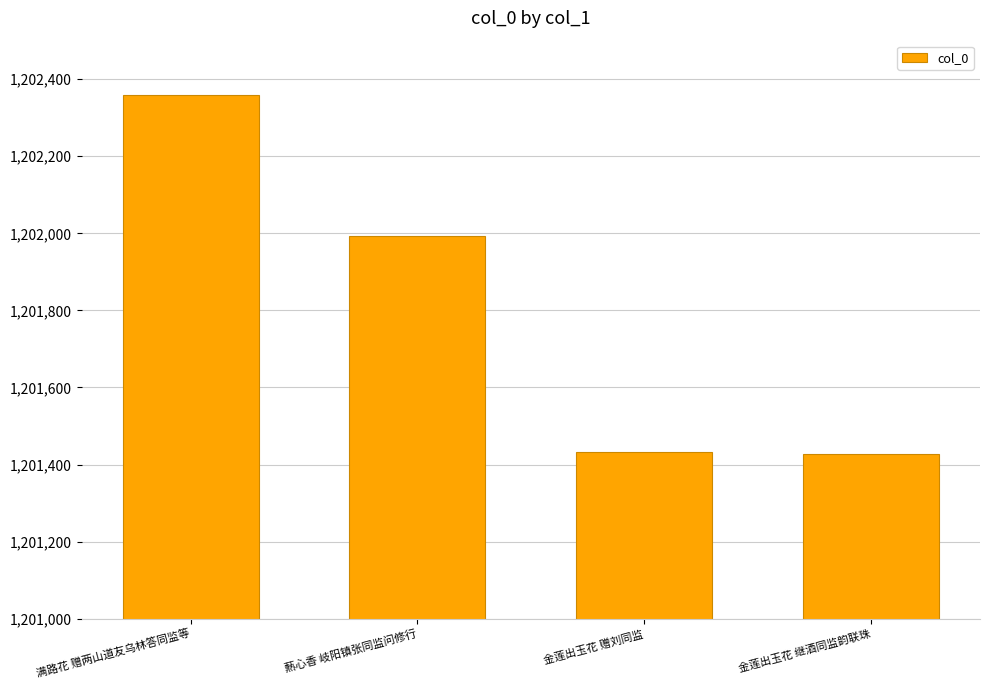

How many values are below 1201994?

2